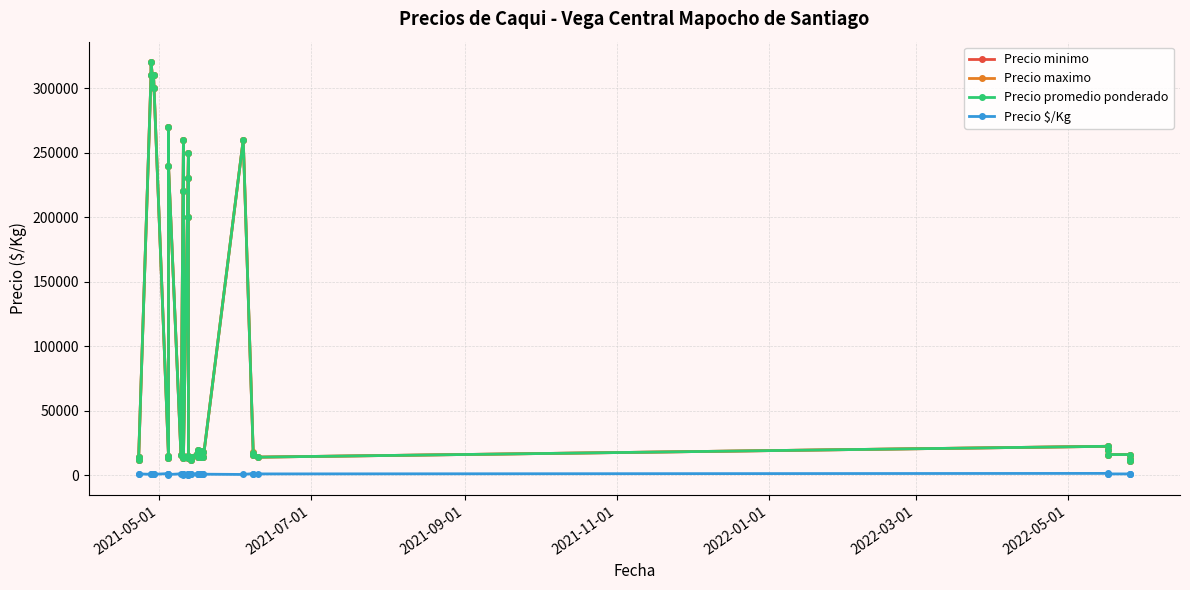

What is the value of the Precio maximo point at the 33rd from the left?

15400